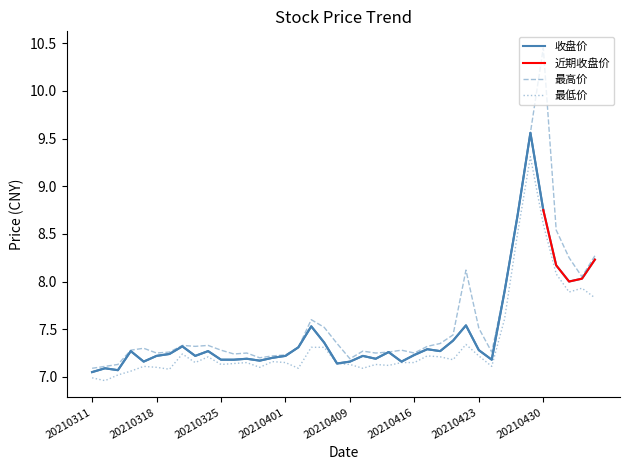

Is the value of 最低价 at 20210323 greater than the value of 最高价 at 20210430?

No